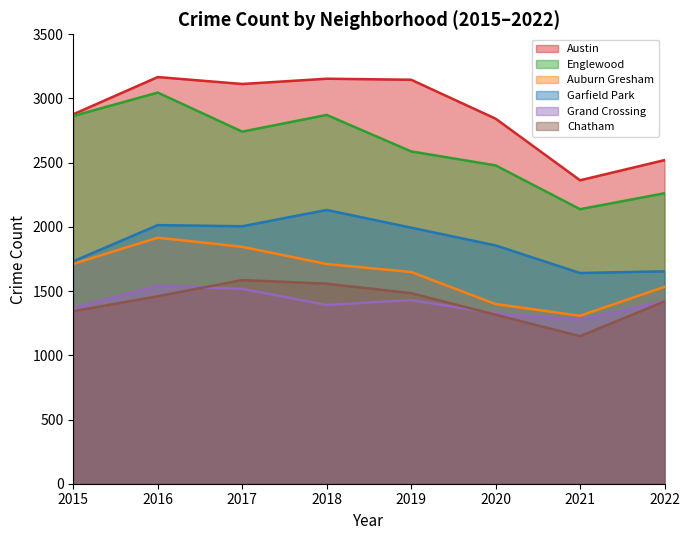

True or false: Grand Crossing and Garfield Park cross at least once.

False